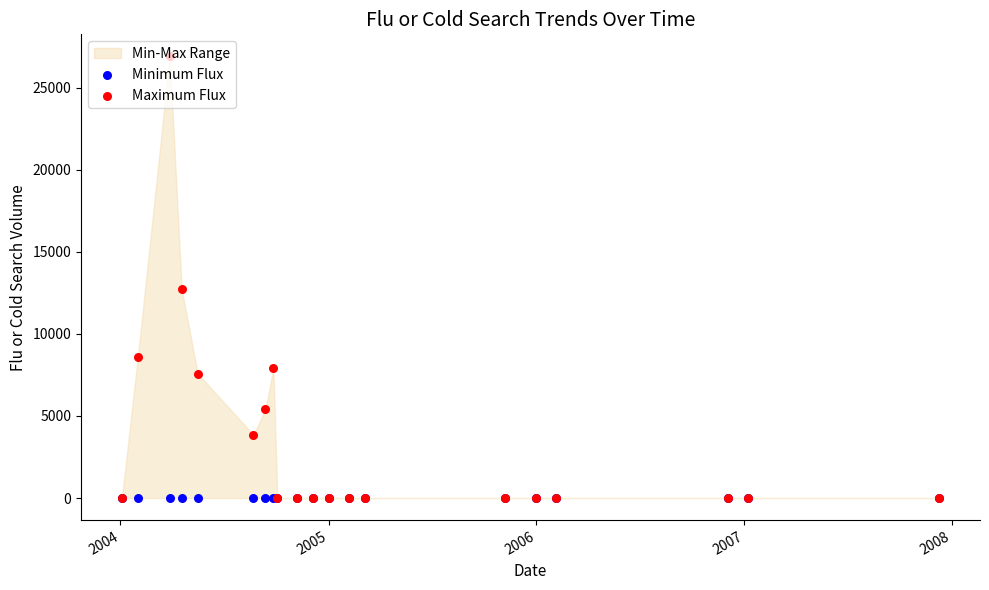

Which series has the largest total across all categories?

Maximum Flux